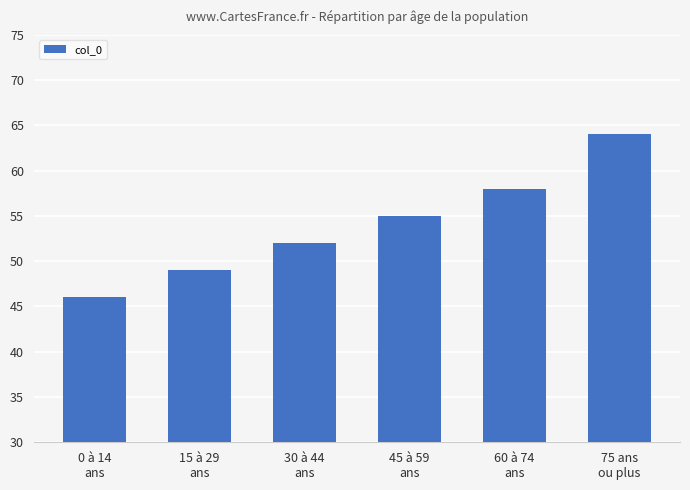

Reading right to left, list all the values displayed in this chart.

64	58	55	52	49	46